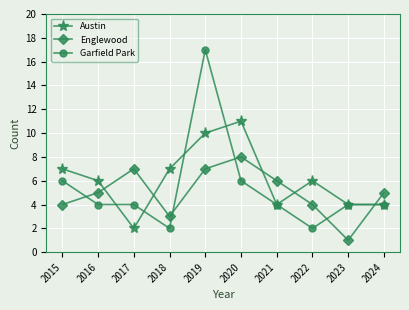

What is the sum of all Garfield Park values?

53